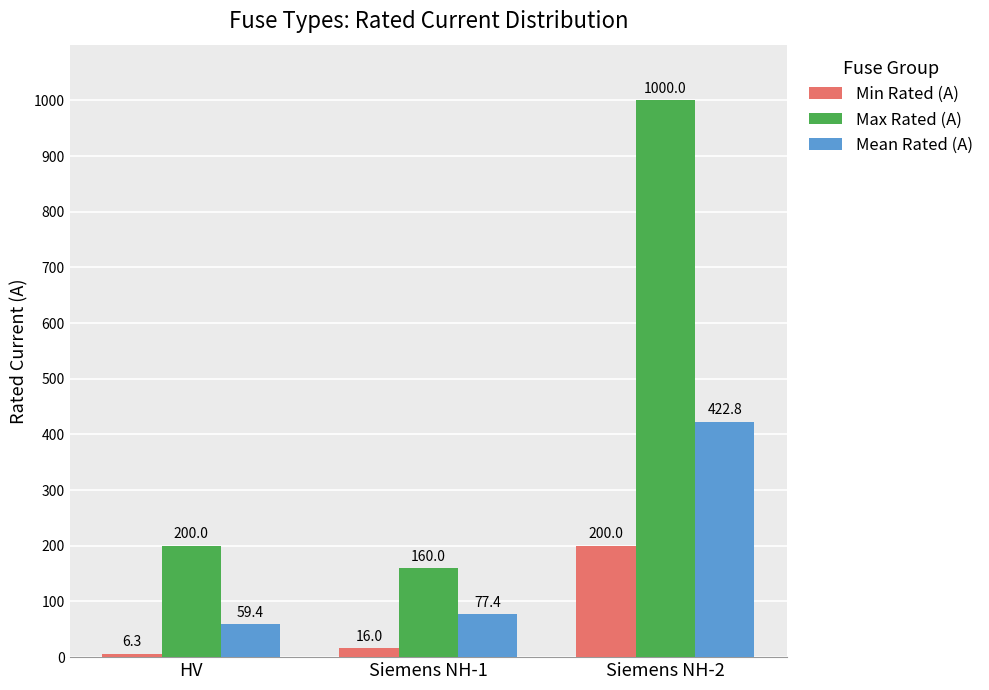

Which category has the highest value in the Max Rated (A) series?

Siemens NH-2